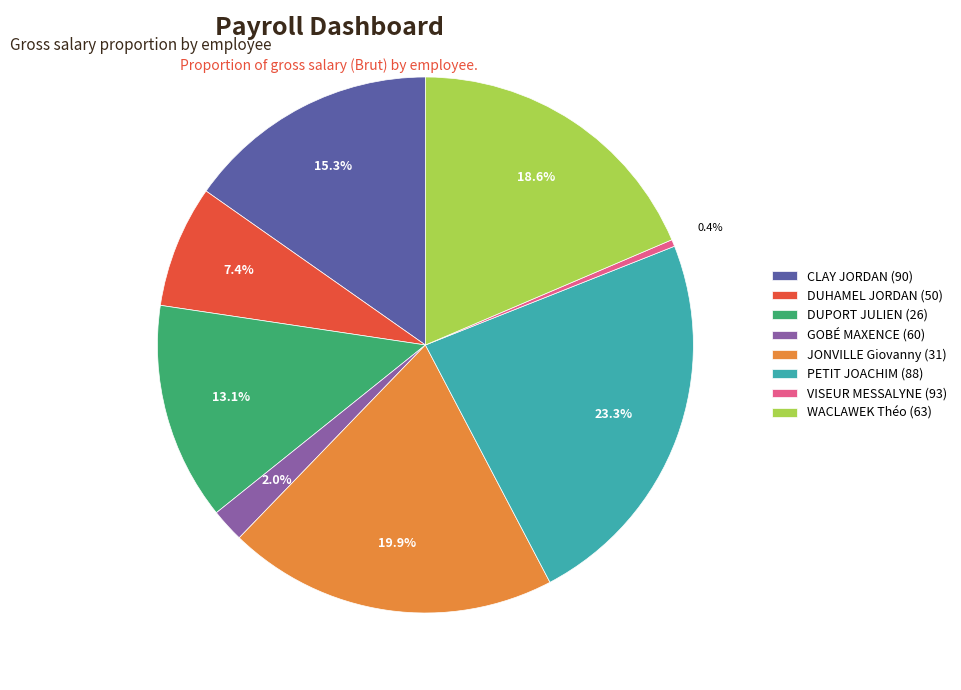

Between CLAY JORDAN (90) and WACLAWEK Théo (63), which is larger?

WACLAWEK Théo (63)